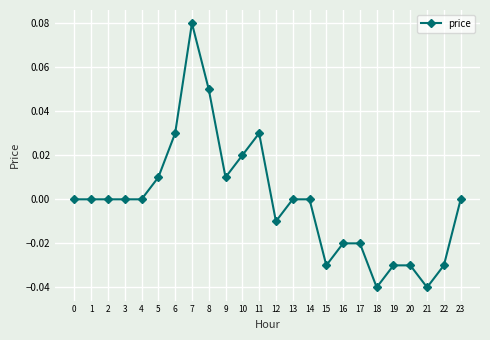

Which has a higher value, 12 or 10?

10